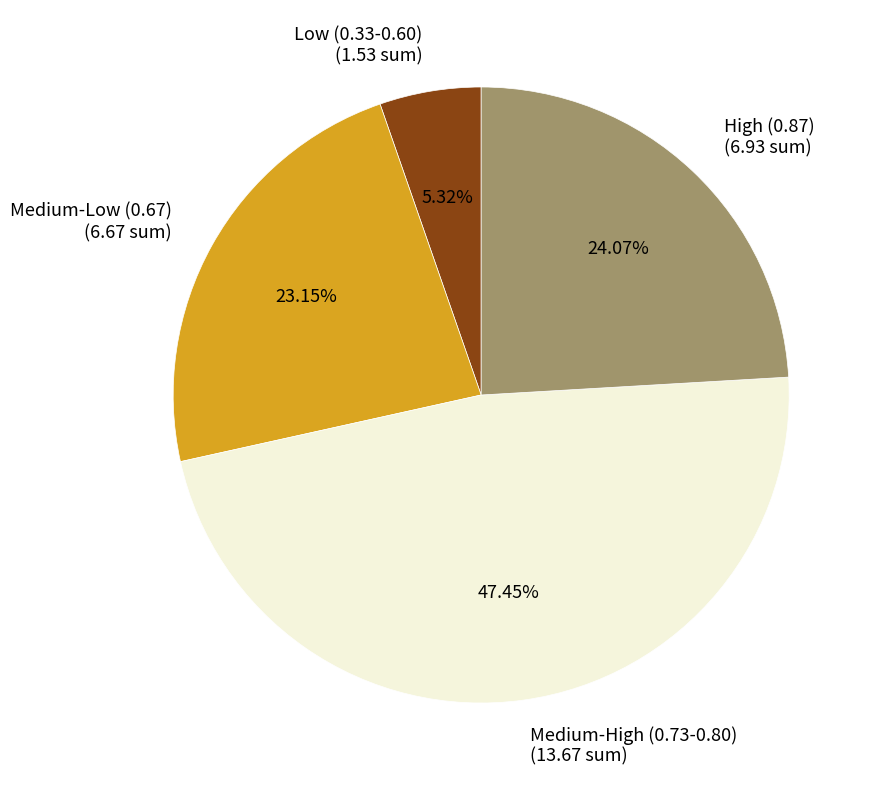

Which has a higher value, Medium-Low (0.67) (6.67 sum) or Medium-High (0.73-0.80) (13.67 sum)?

Medium-High (0.73-0.80) (13.67 sum)